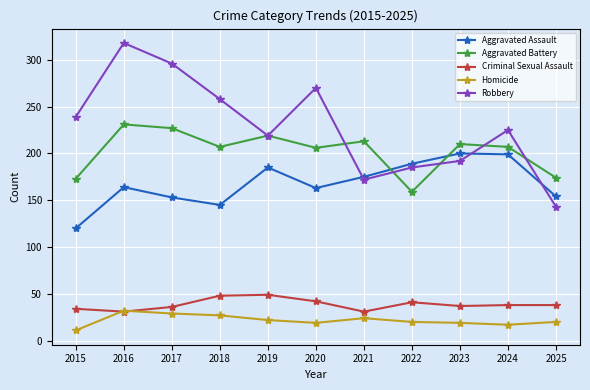

In Homicide, how many points are lower than both neighbors (excluding endpoints)?

2